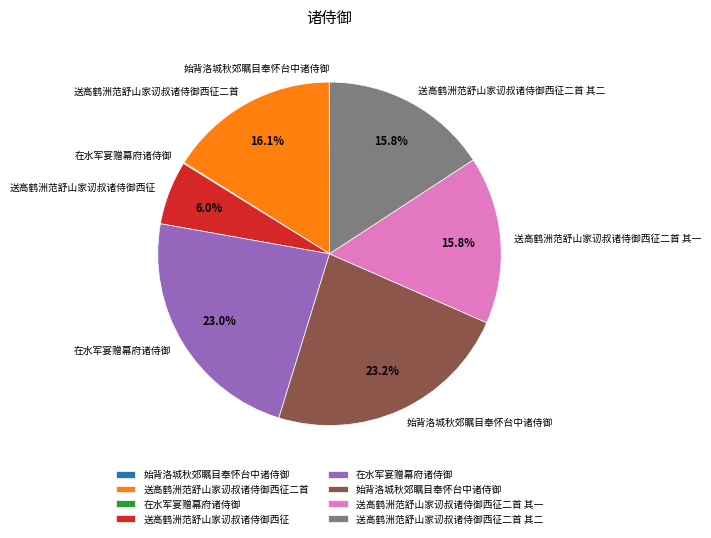

Is there a majority slice in this chart?

No